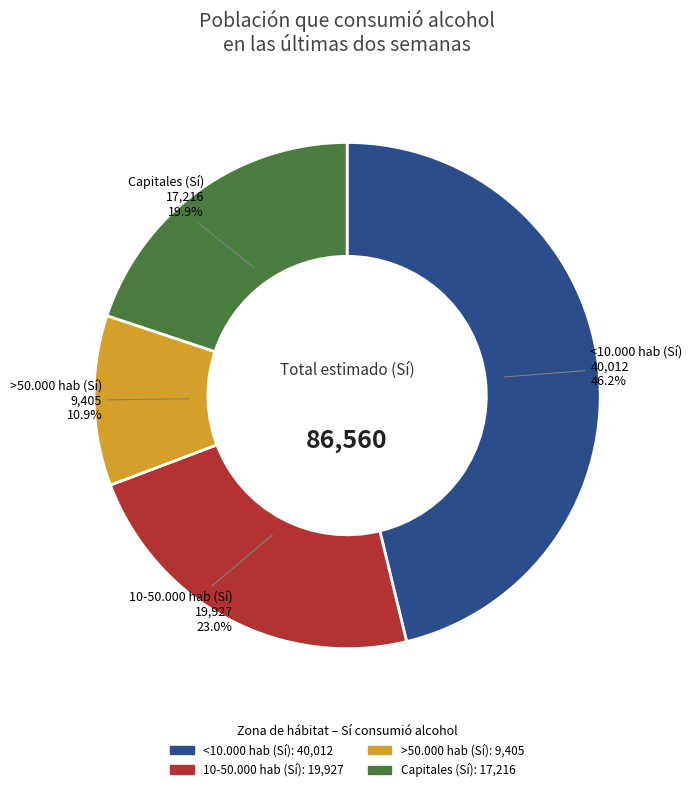

Is there any slice that represents more than half of the pie?

No